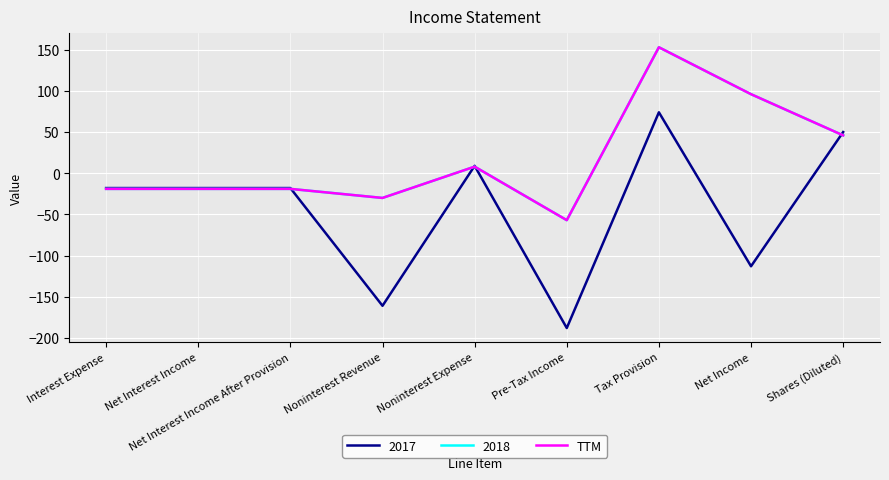

Reading right to left, what are all the values shown in this chart?

Shares (Diluted)=46	Net Income=96	Tax Provision=153	Pre-Tax Income=-57	Noninterest Expense=8	Noninterest Revenue=-30	Net Interest Income After Provision=-19	Net Interest Income=-19	Interest Expense=-19